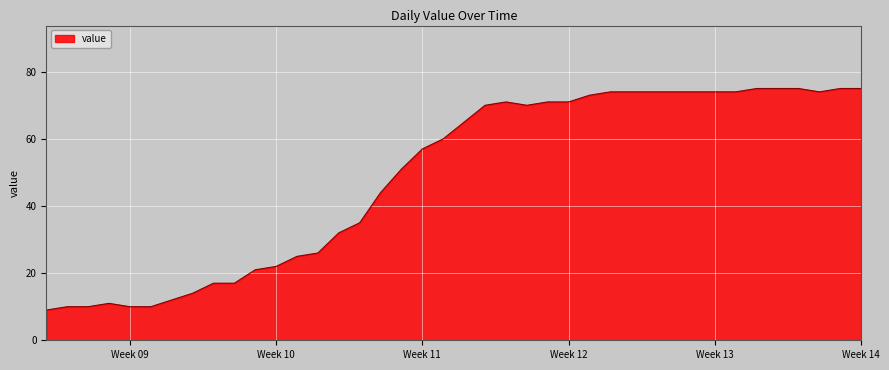

What is the smallest value displayed?

9